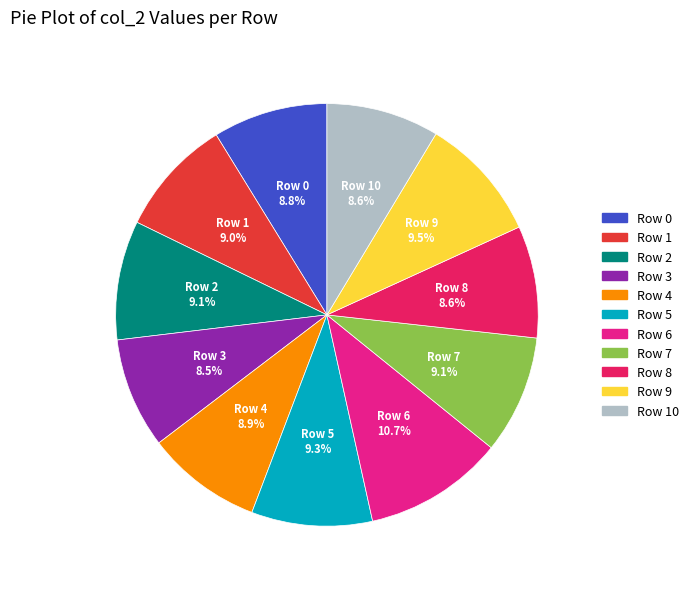

Is there any slice that represents more than half of the pie?

No